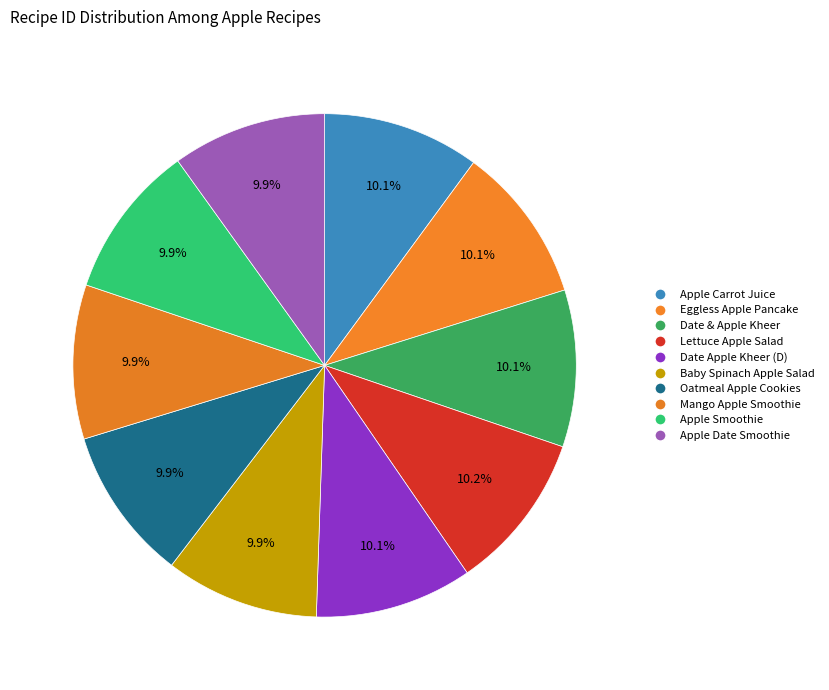

Count the number of slices in the pie.

10